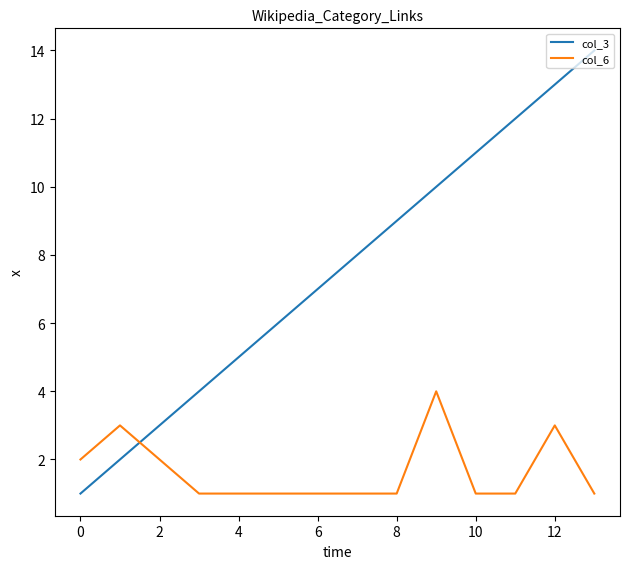

Which series has the largest range (max minus min)?

col_3